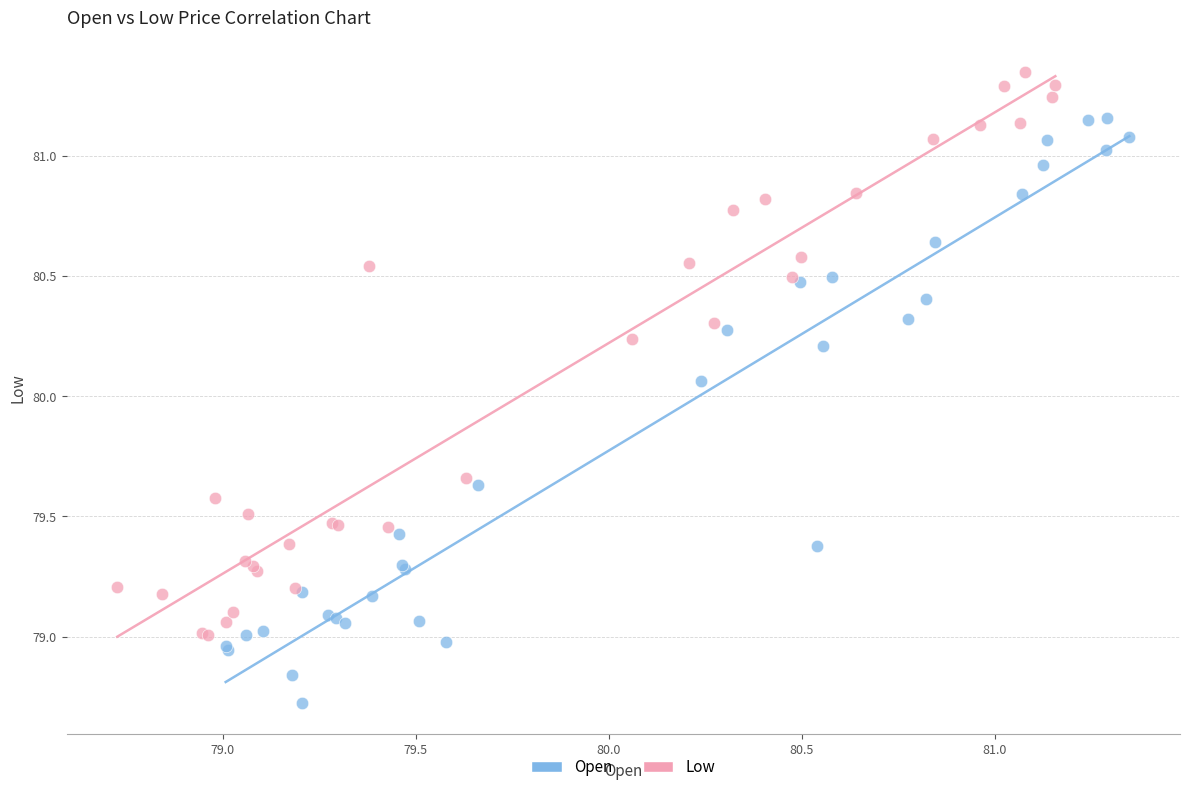

Which series has the largest Y range (max minus min)?

Open